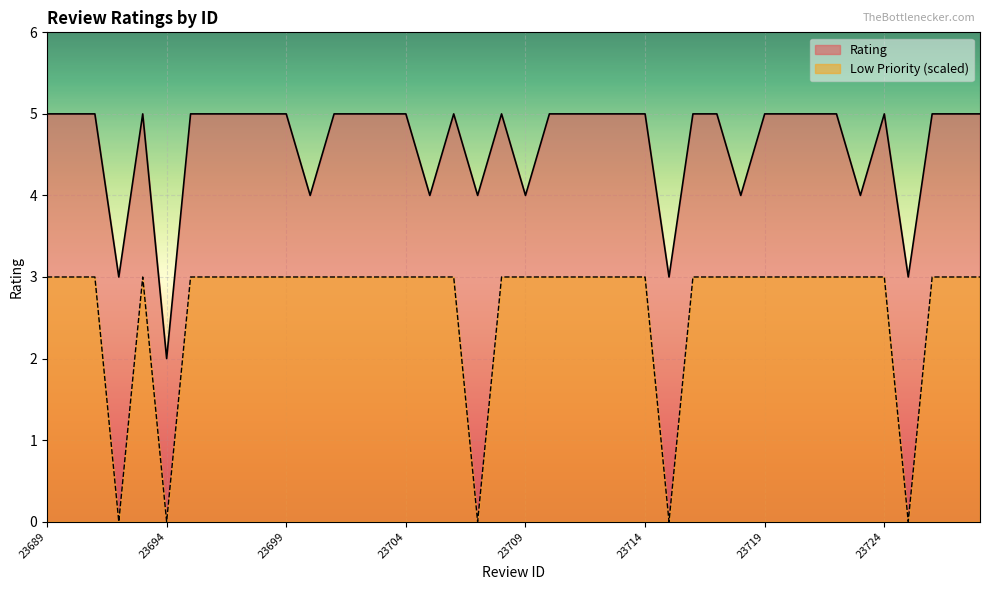

Count the Rating values in the range 5 to 6.

30